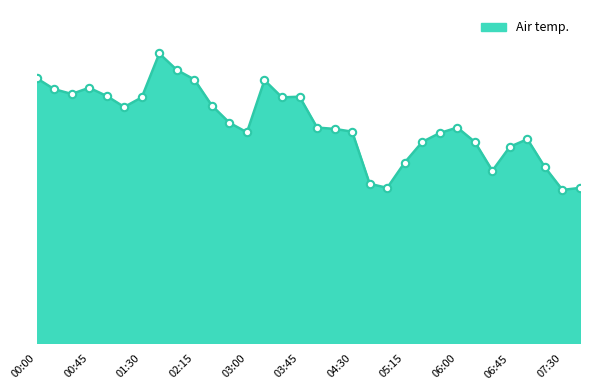

Does the chart have visible grid lines?

No